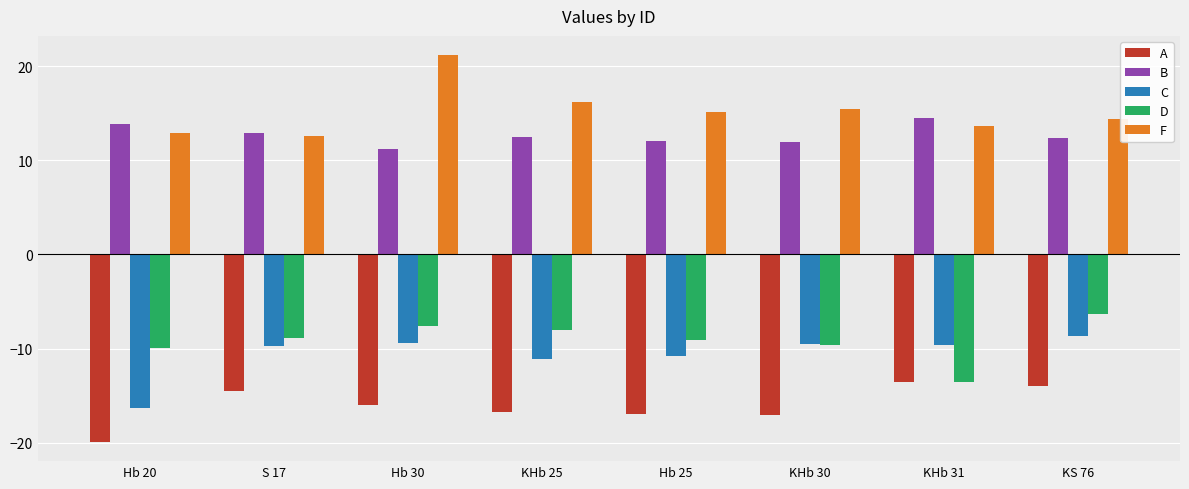

What is the approximate value of D at Hb 30?

-7.5